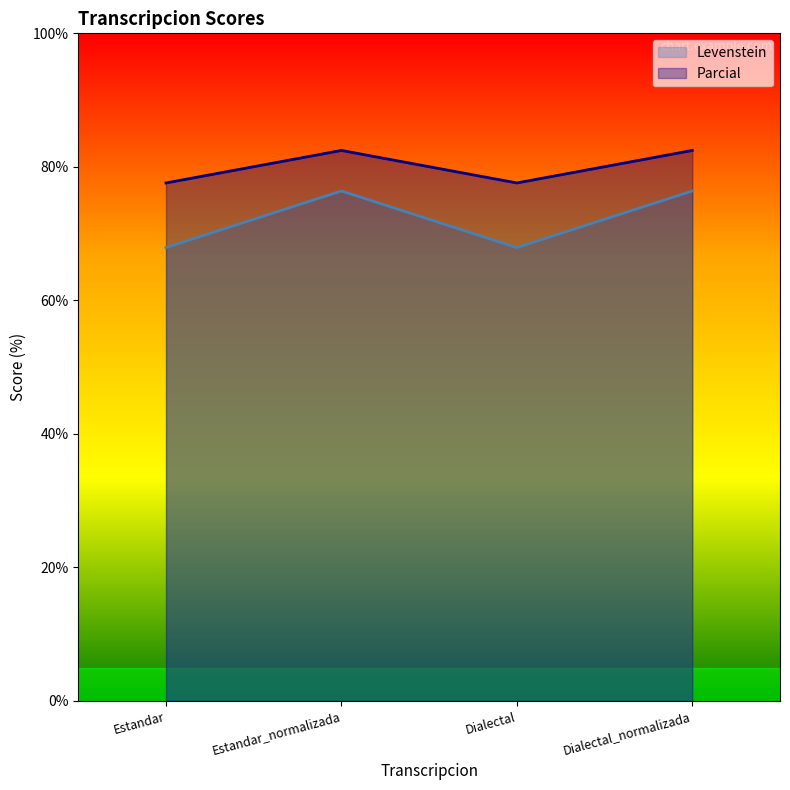

The Levenstein series shows 130.1 at Dialectal_normalizada. True or false?

False